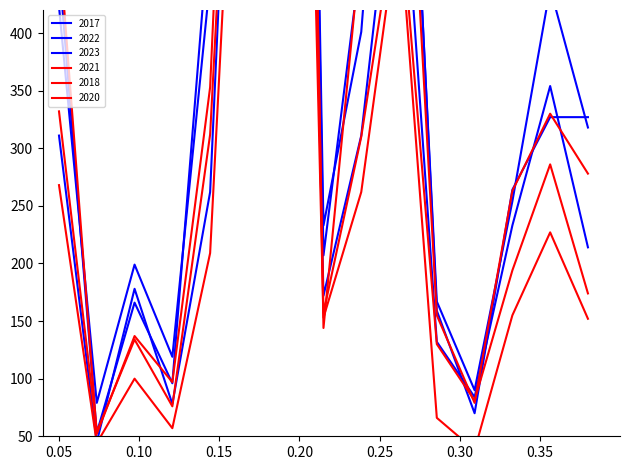

True or false: 2021 and 2023 cross at least once.

False